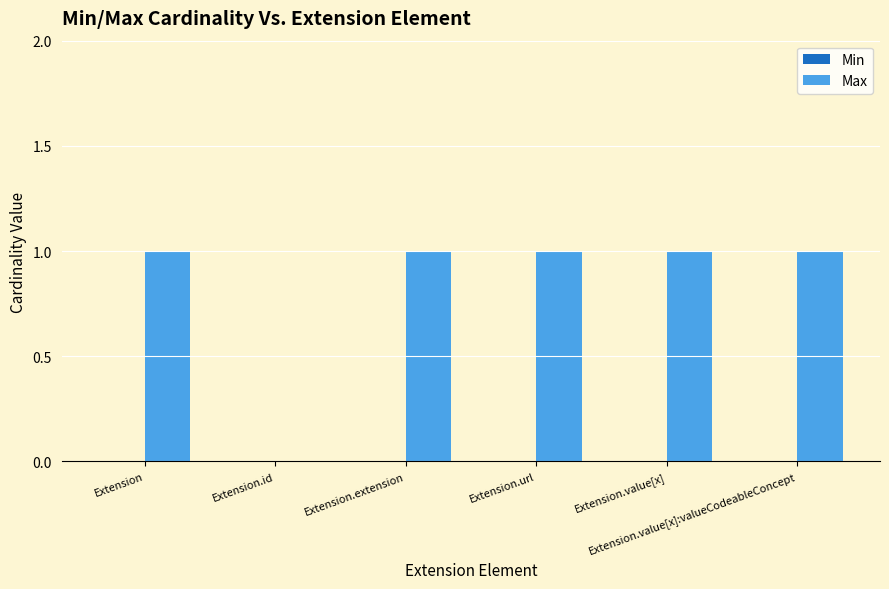

What is the sum of all values?

5